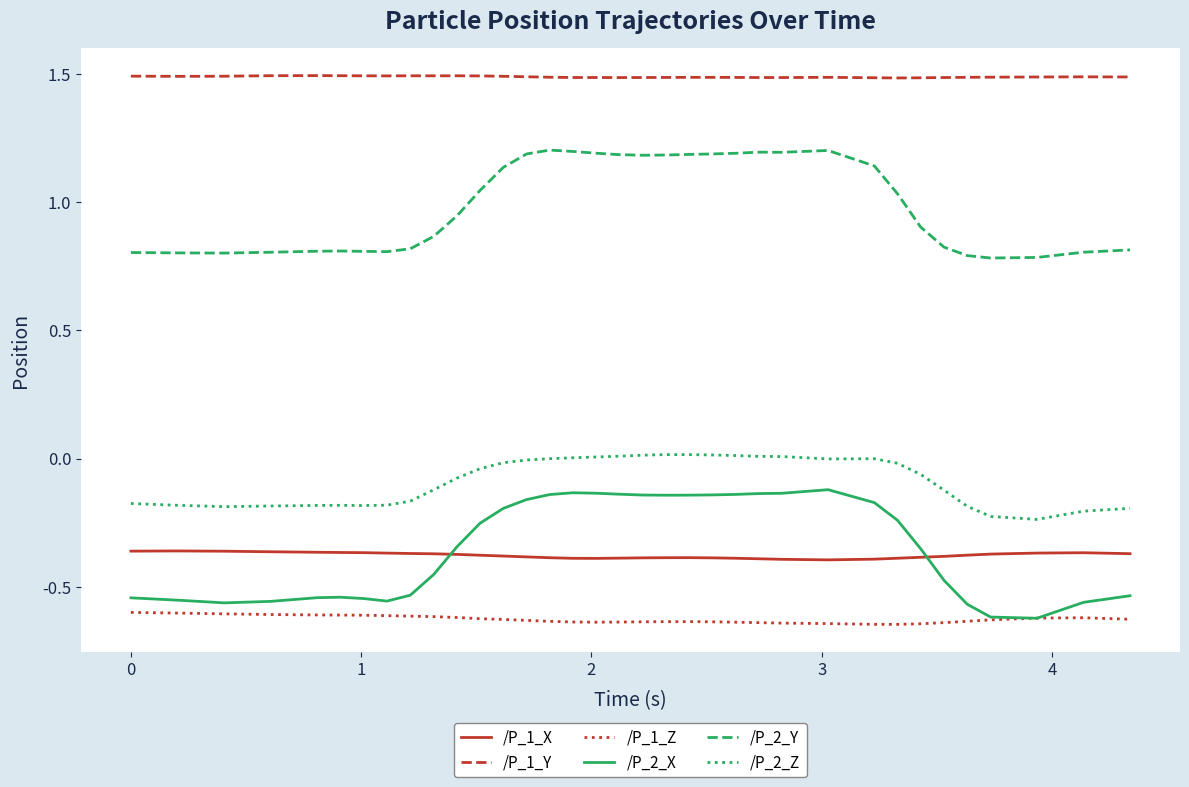

What is the lowest value of the /P_1_Y series?

1.5